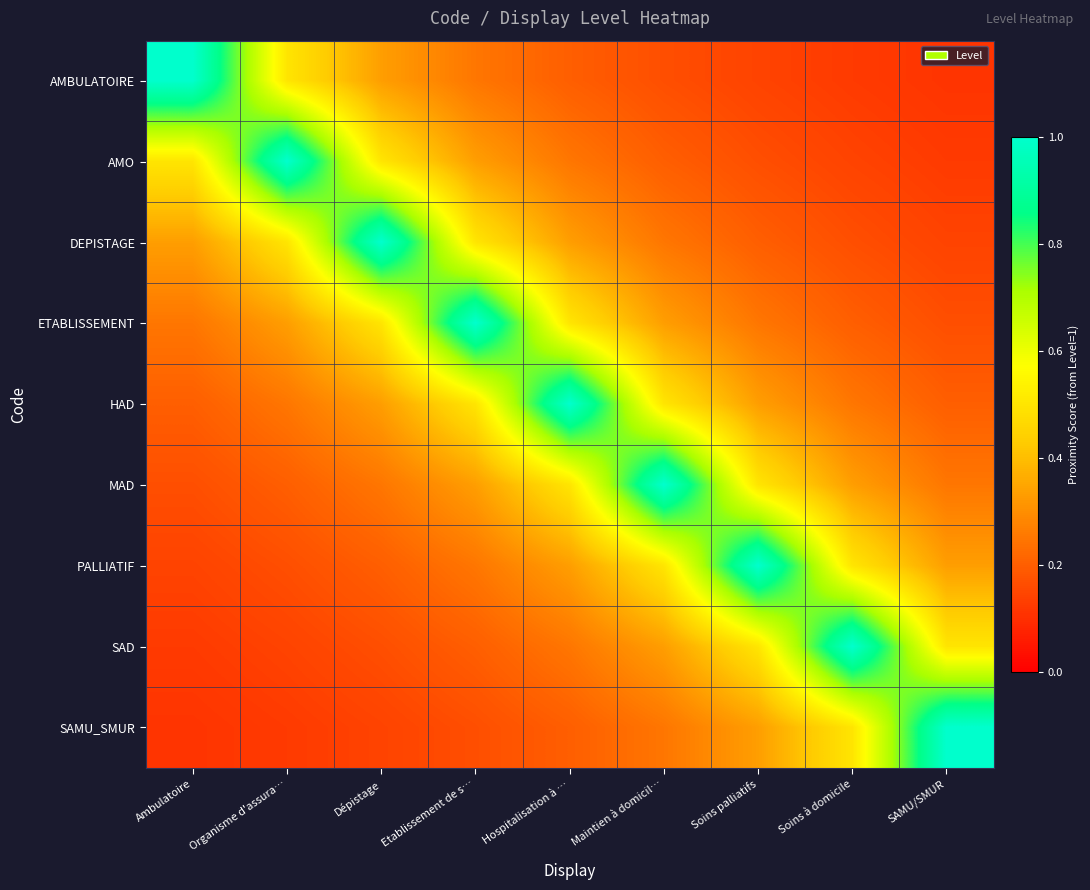

Which series changed the most between Soins palliatifs and Soins à domicile?

PALLIATIF